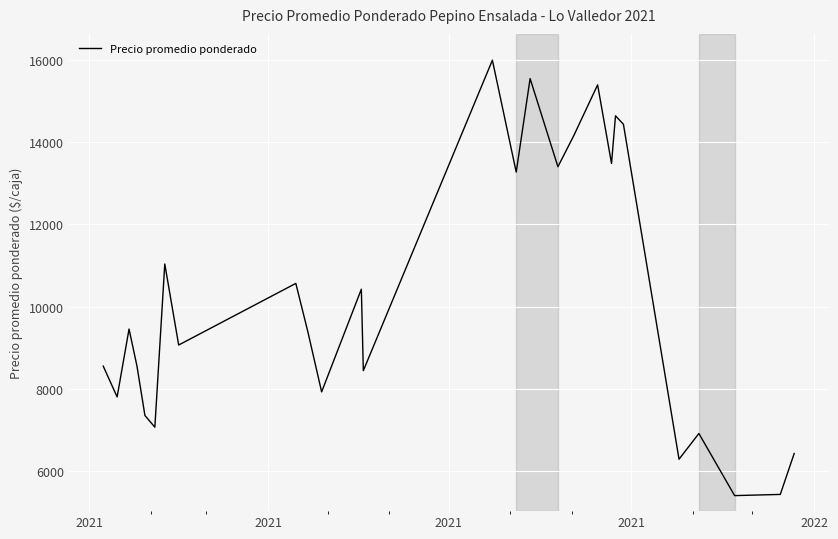

What is the difference between the maximum and minimum values?

10600